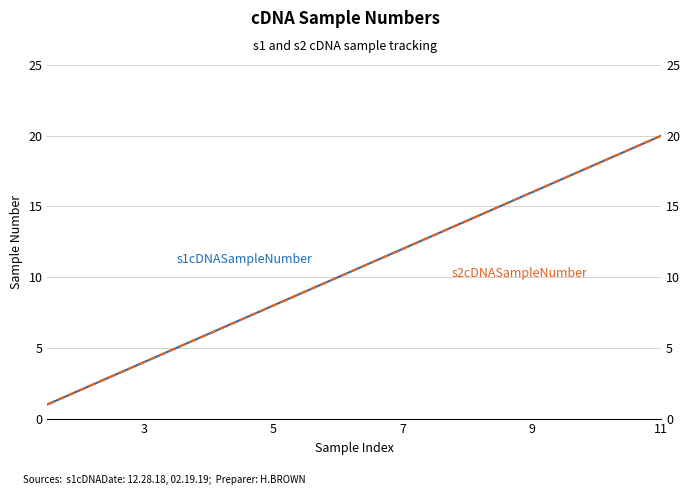

The s1cDNASampleNumber series shows 5 at 7. True or false?

False